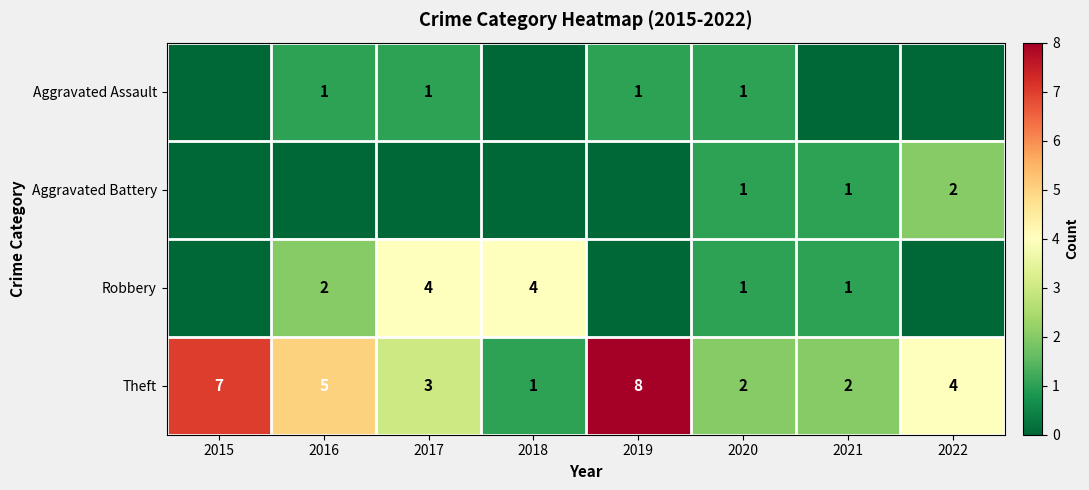

The Theft series shows 7 at 2016. True or false?

False